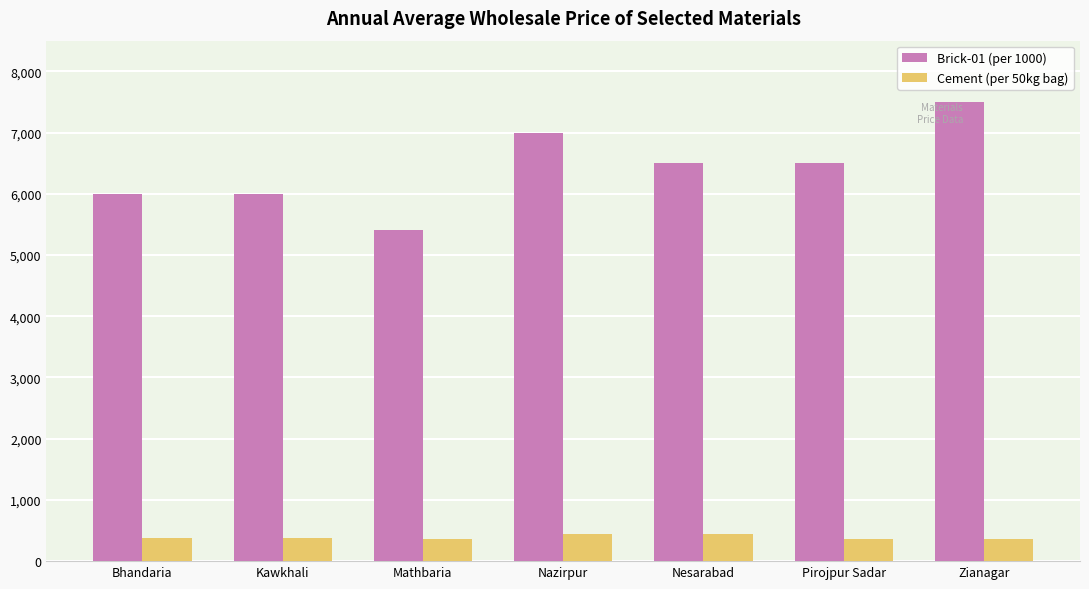

At which category is the sum across all series the highest?

Zianagar